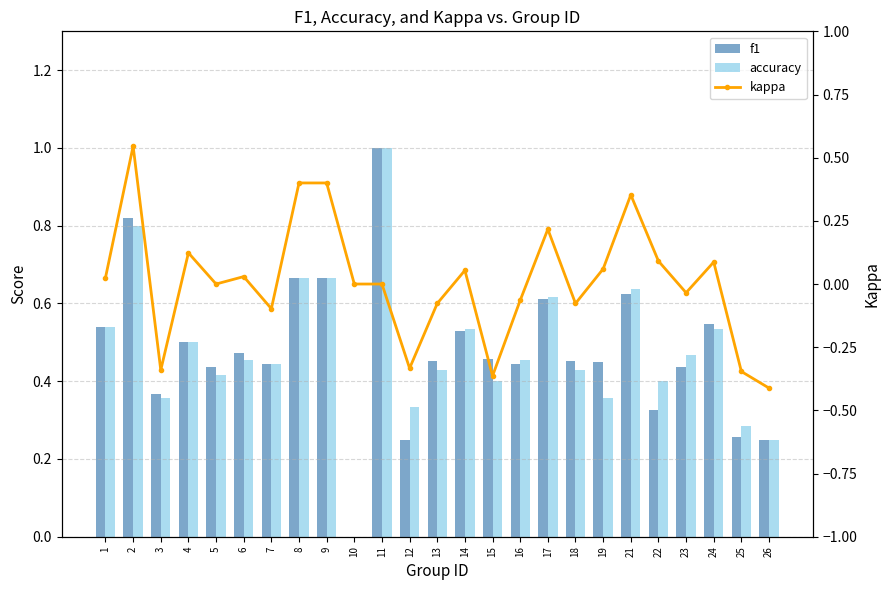

Which series has the largest total across all categories?

f1